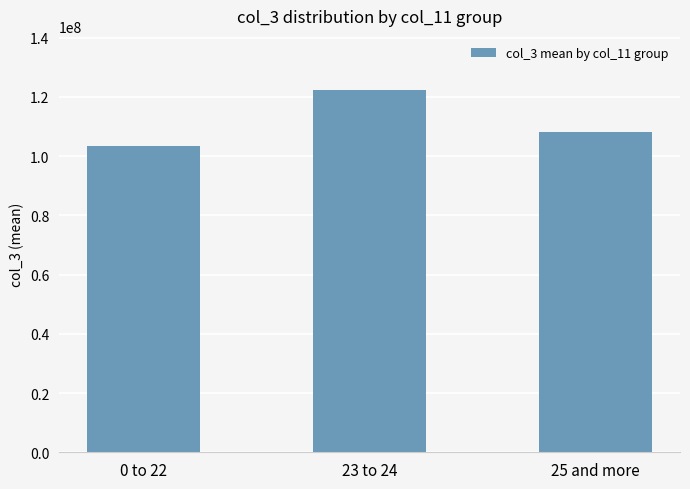

Is it true that the value at 0 to 22 is 103317926?

True